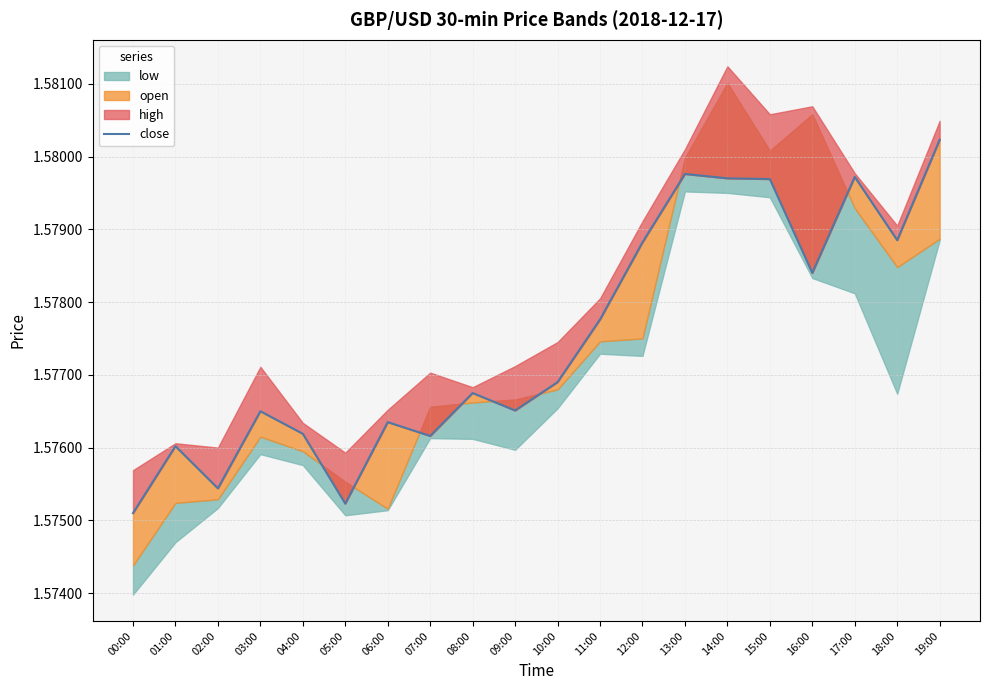

True or false: there are more than 1 points higher than both neighbors.

True